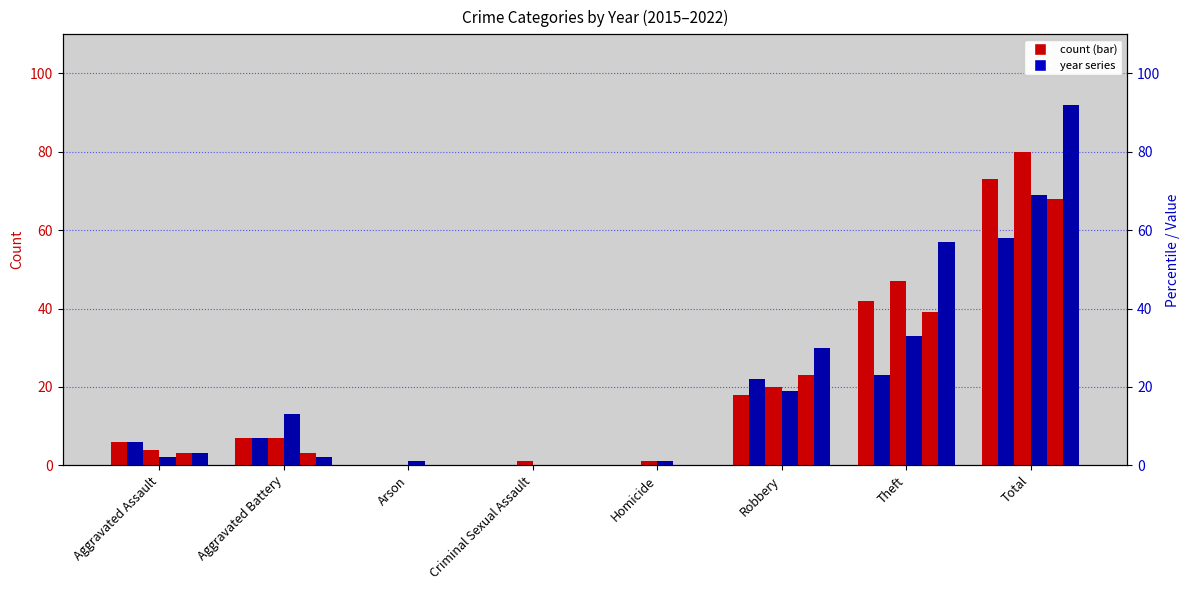

What is the difference between the second highest and minimum values in the 2015 series?

39